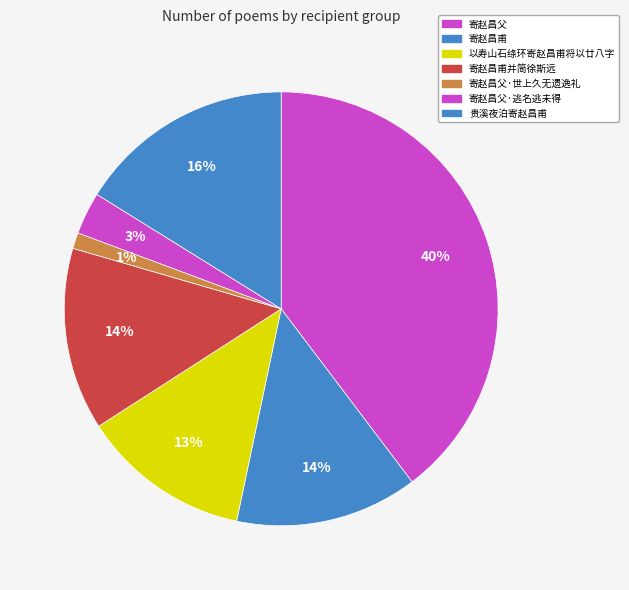

What is the largest slice in the pie chart?

寄赵昌父